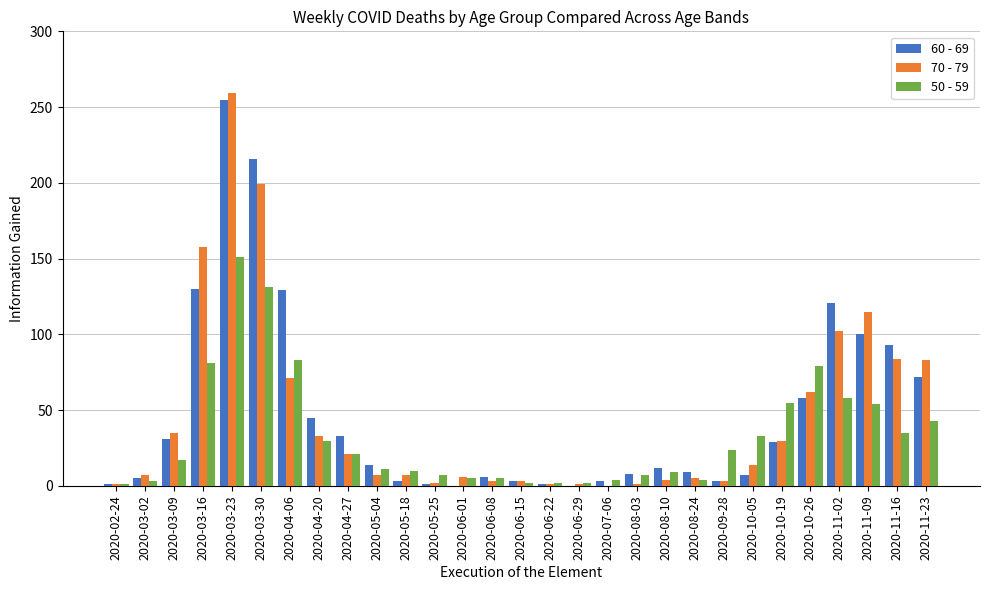

What is the difference between the 70 - 79 values at 2020-08-03 and 2020-05-04?

6